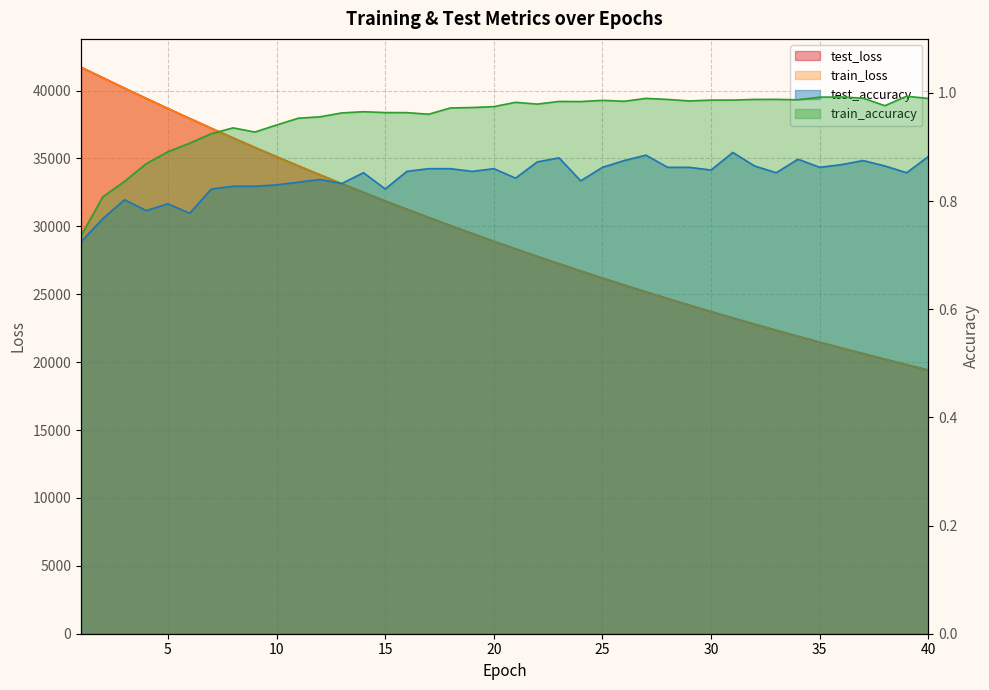

At which label does train_loss reach its minimum?

40